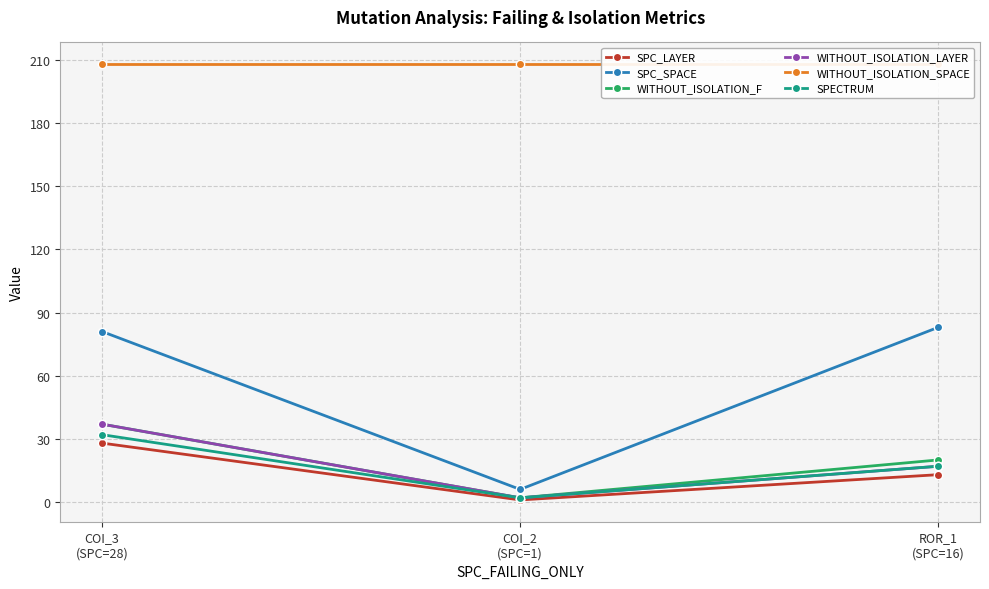

Reading left to right, what are all the values shown in this chart?

SPC_LAYER: COI_3
(SPC=28)=28	COI_2
(SPC=1)=1	ROR_1
(SPC=16)=13
SPC_SPACE: COI_3
(SPC=28)=81	COI_2
(SPC=1)=6	ROR_1
(SPC=16)=83
WITHOUT_ISOLATION_F: COI_3
(SPC=28)=37	COI_2
(SPC=1)=2	ROR_1
(SPC=16)=20
WITHOUT_ISOLATION_LAYER: COI_3
(SPC=28)=37	COI_2
(SPC=1)=2	ROR_1
(SPC=16)=17
WITHOUT_ISOLATION_SPACE: COI_3
(SPC=28)=208	COI_2
(SPC=1)=208	ROR_1
(SPC=16)=208
SPECTRUM: COI_3
(SPC=28)=32	COI_2
(SPC=1)=2	ROR_1
(SPC=16)=17